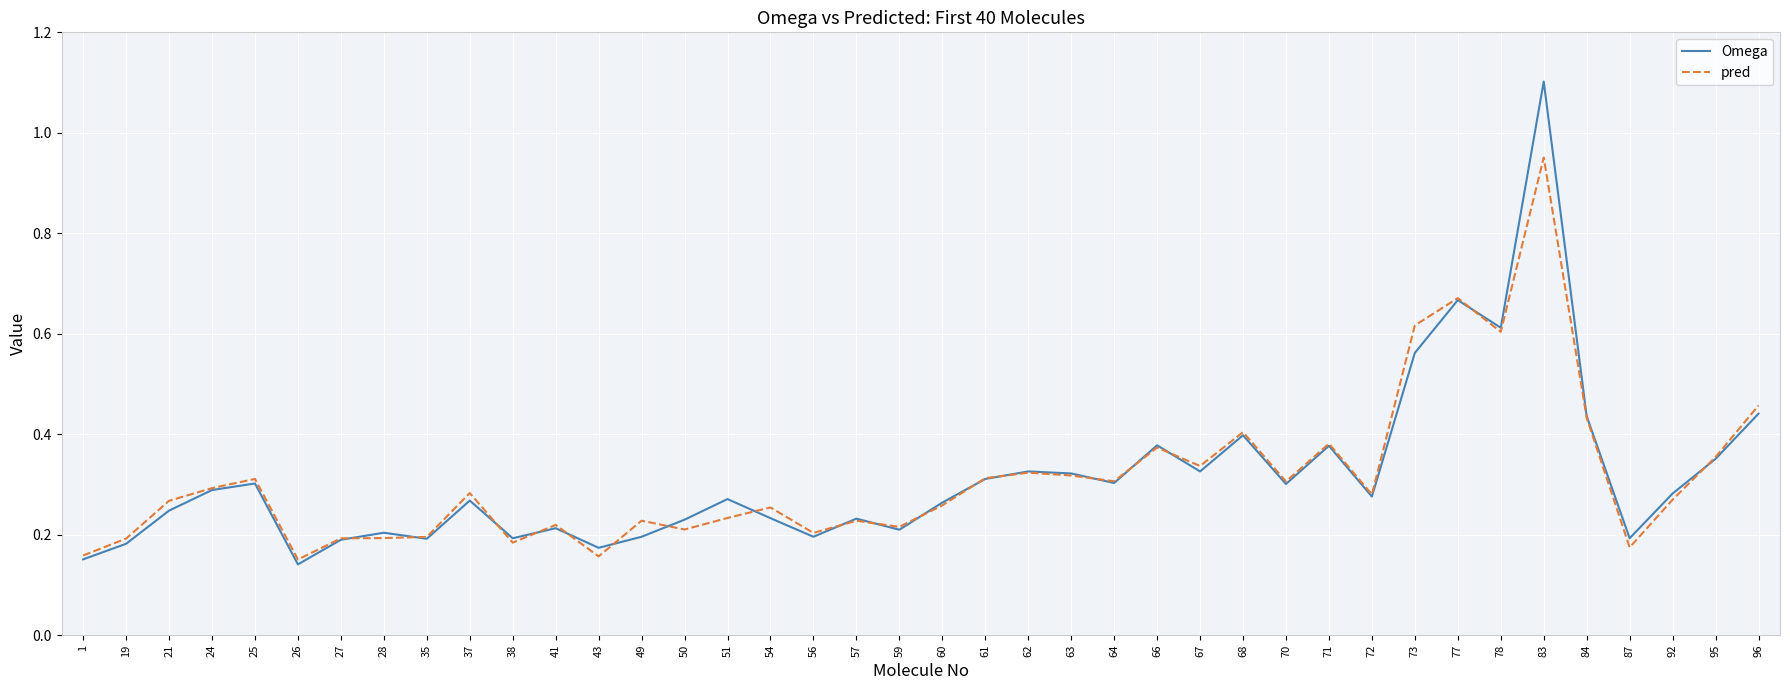

Rank the series by their maximum value, from lowest to highest.

pred, Omega